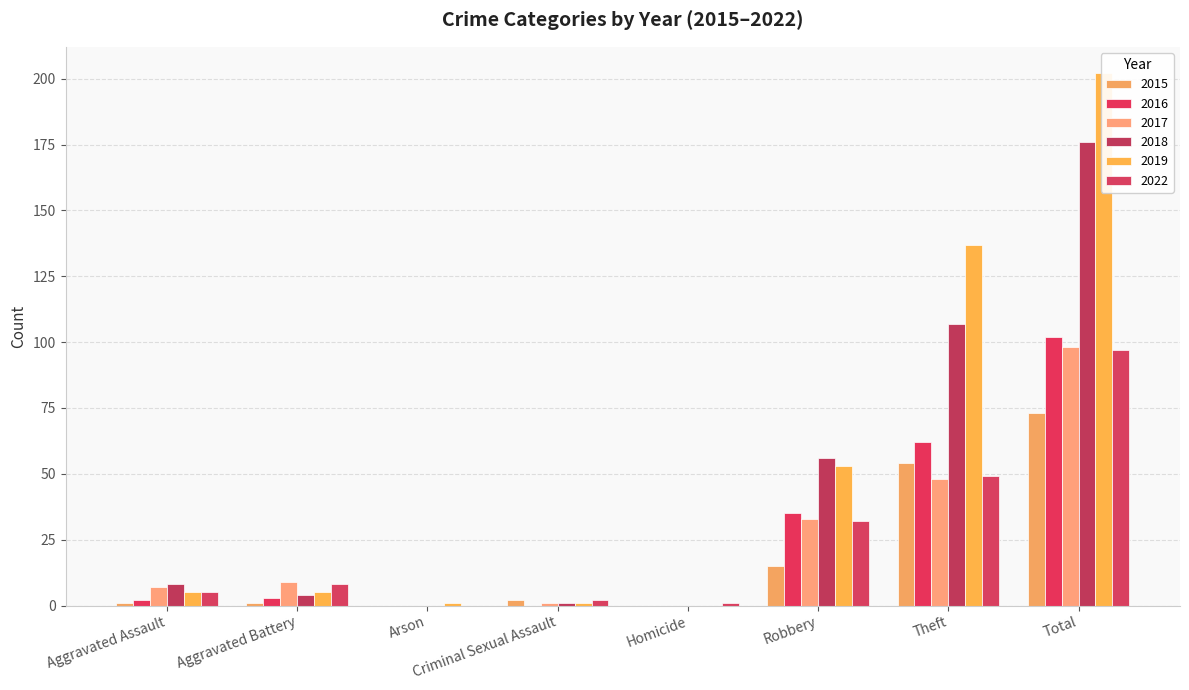

List the labels in order of 2019 value, smallest first.

Homicide, Arson, Criminal Sexual Assault, Aggravated Assault, Aggravated Battery, Robbery, Theft, Total